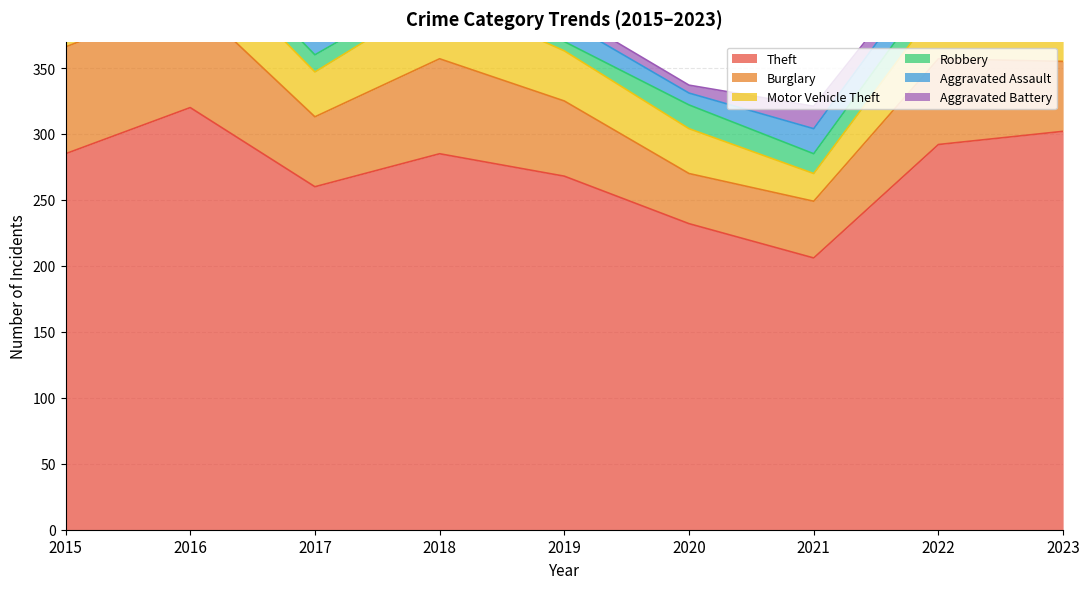

What is the smallest value displayed?

6